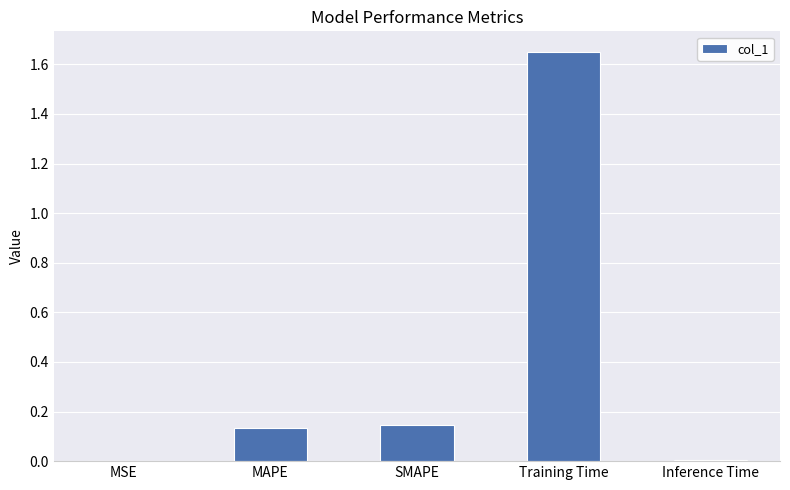

What is the sum of all values?

1.9